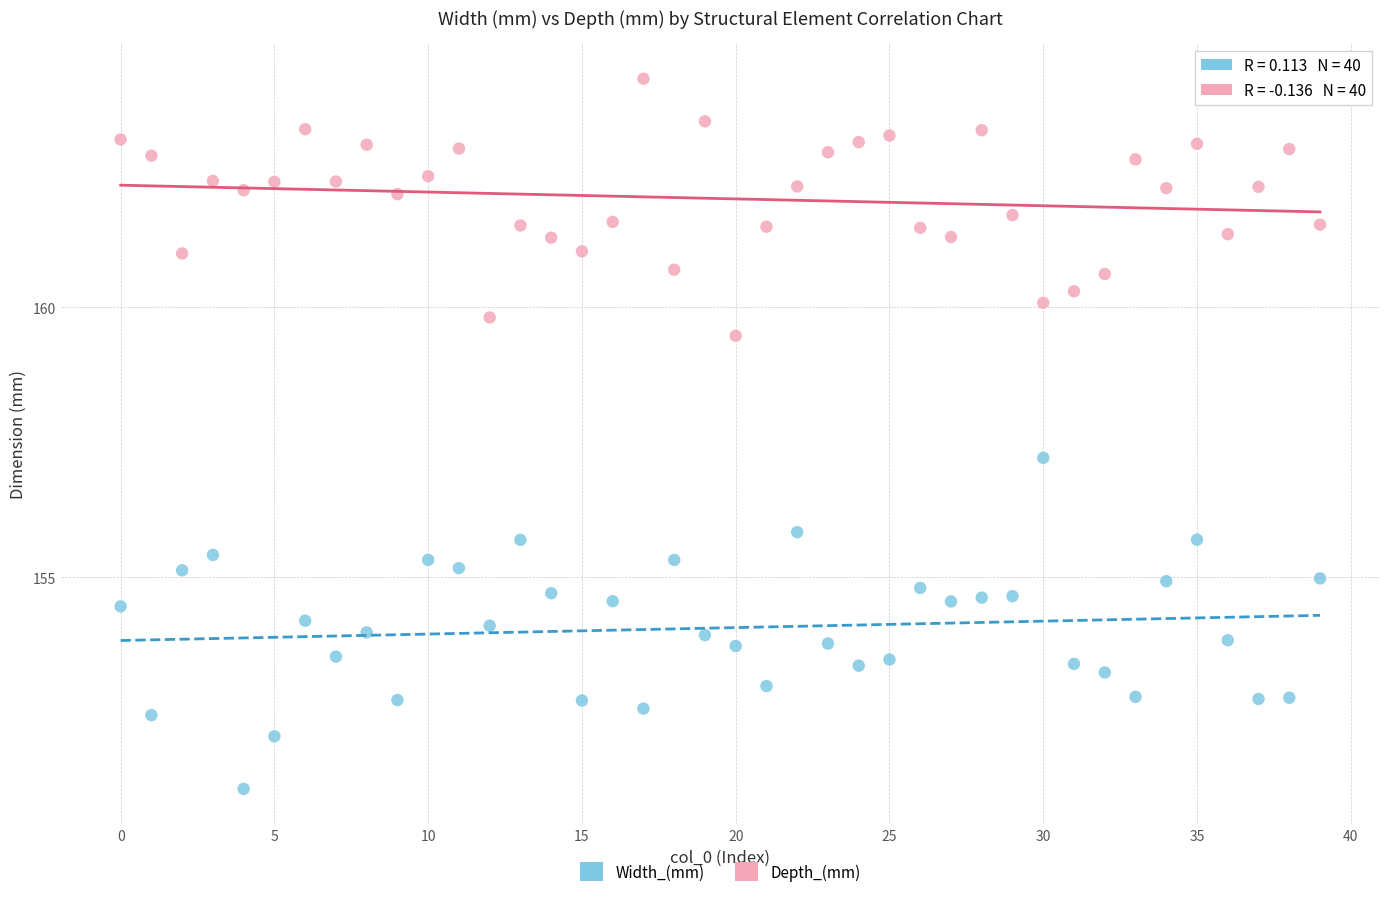

Across all series, what Y value is closest to 157?

157.2